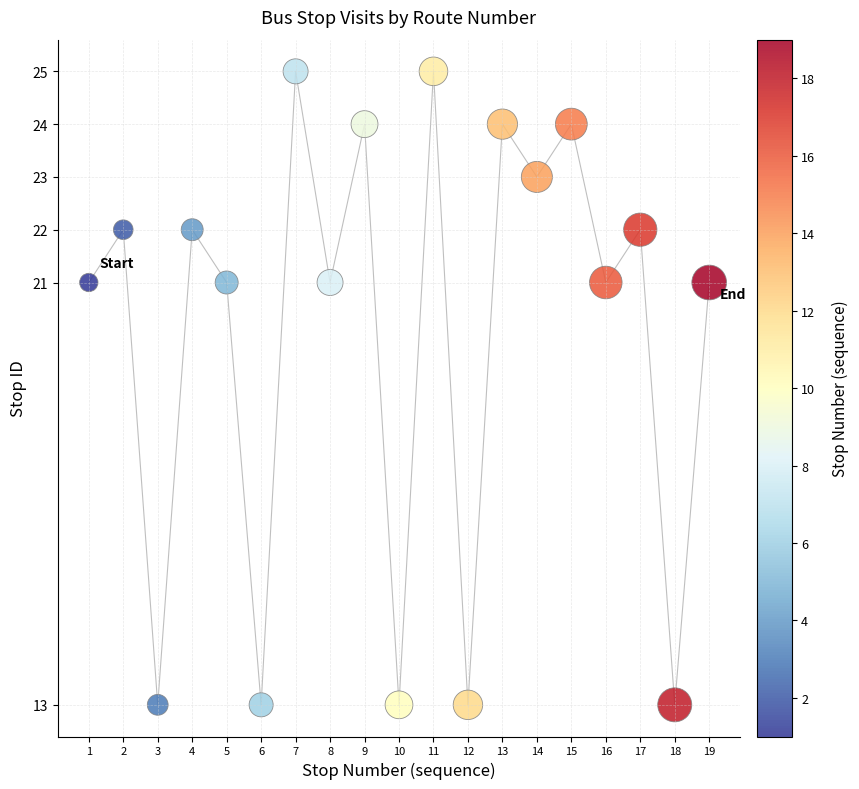

What is the range of Y values (max minus min)?

12